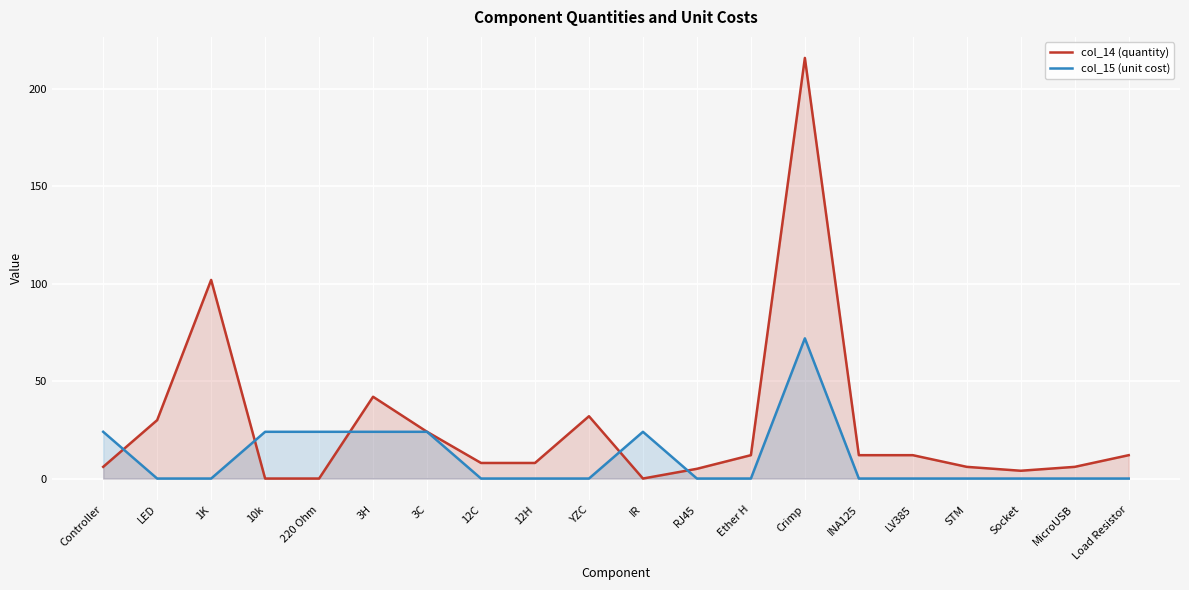

True or false: col_15 (unit cost) has a value of 5 at 3C.

False